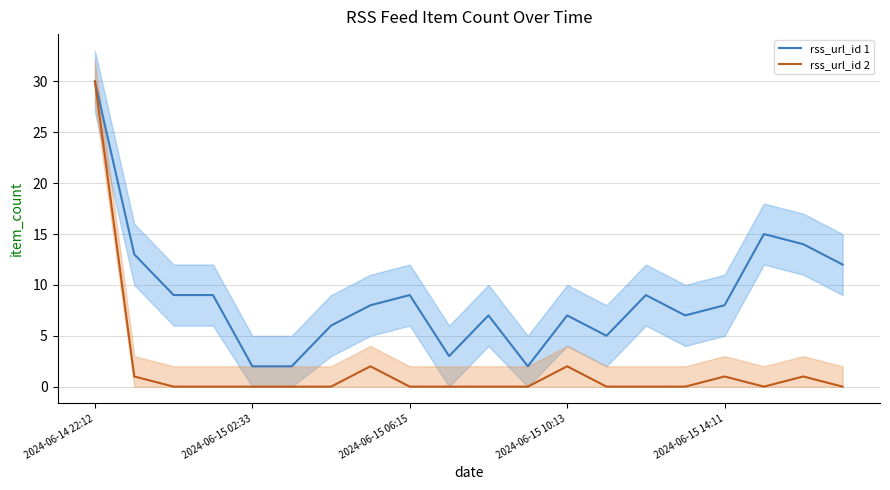

Reading left to right, what are all the values shown in this chart?

rss_url_id 1: 30	13	9	9	2	2	6	8	9	3	7	2	7	5	9	7	8	15	14	12
rss_url_id 2: 30	1	0	0	0	0	0	2	0	0	0	0	2	0	0	0	1	0	1	0